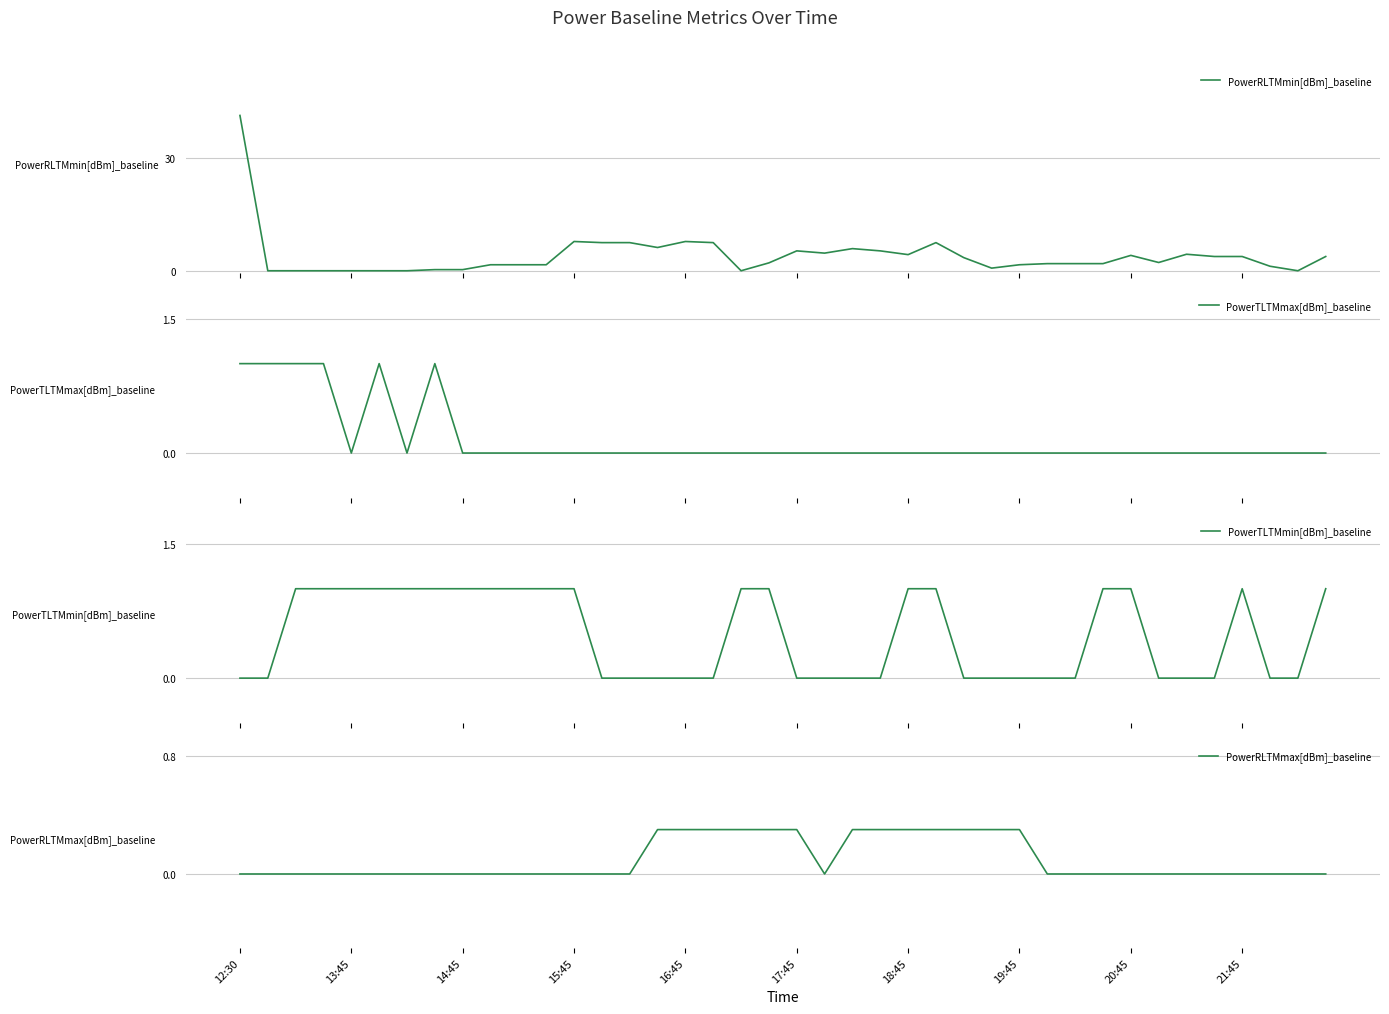

How many data points in PowerTLTMmin[dBm]_baseline are above 0?

19